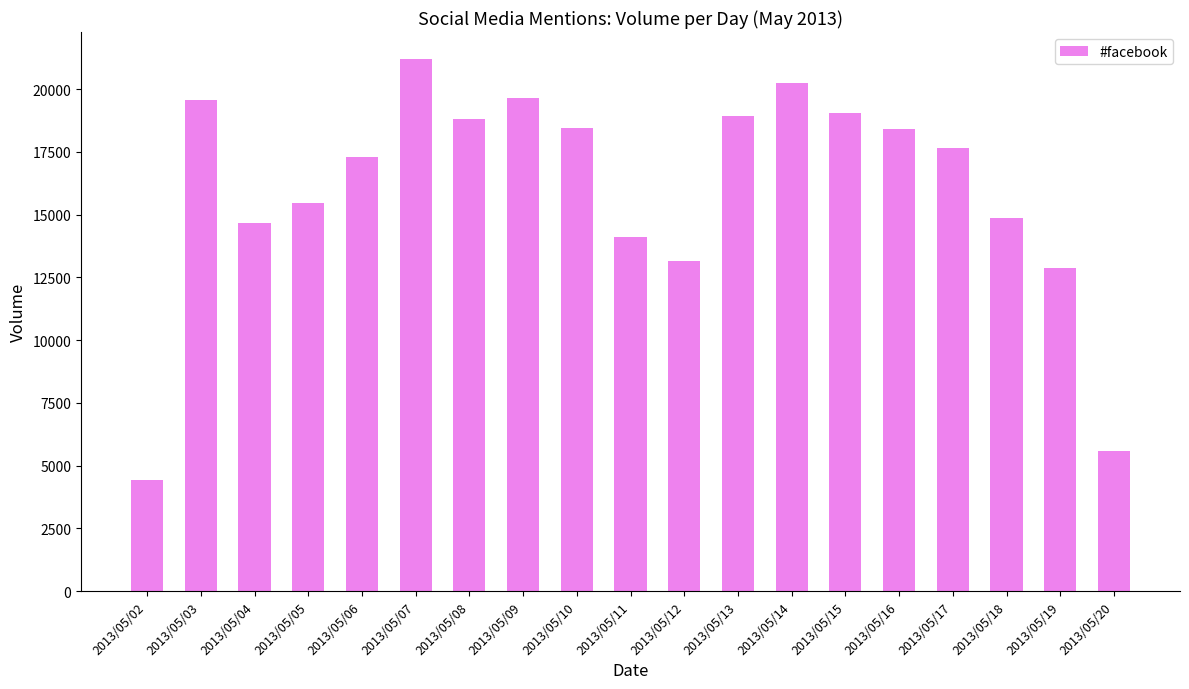

How many data points does each series have?

19